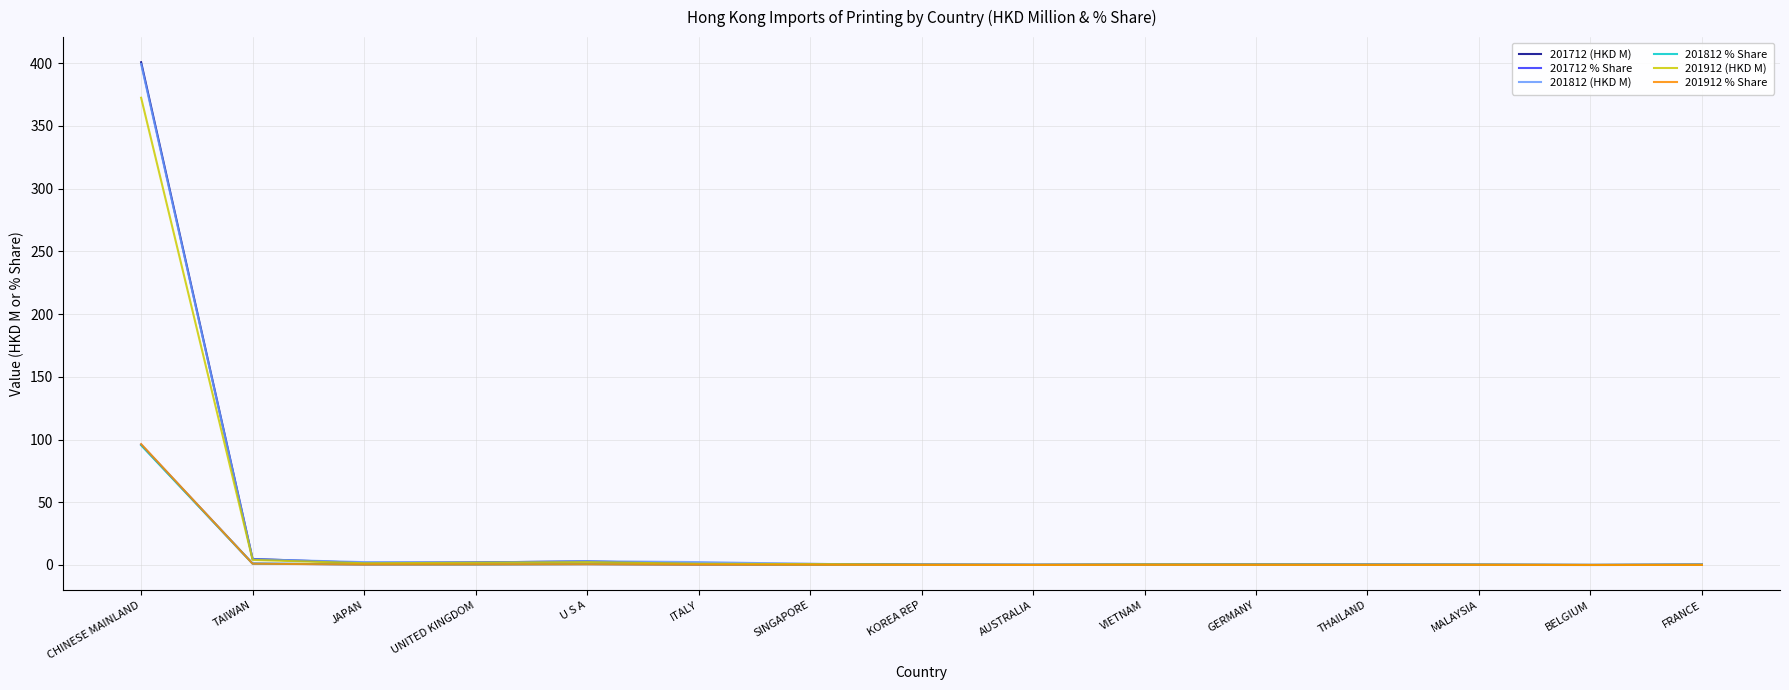

At which category does the chart reach its peak across all series?

CHINESE MAINLAND